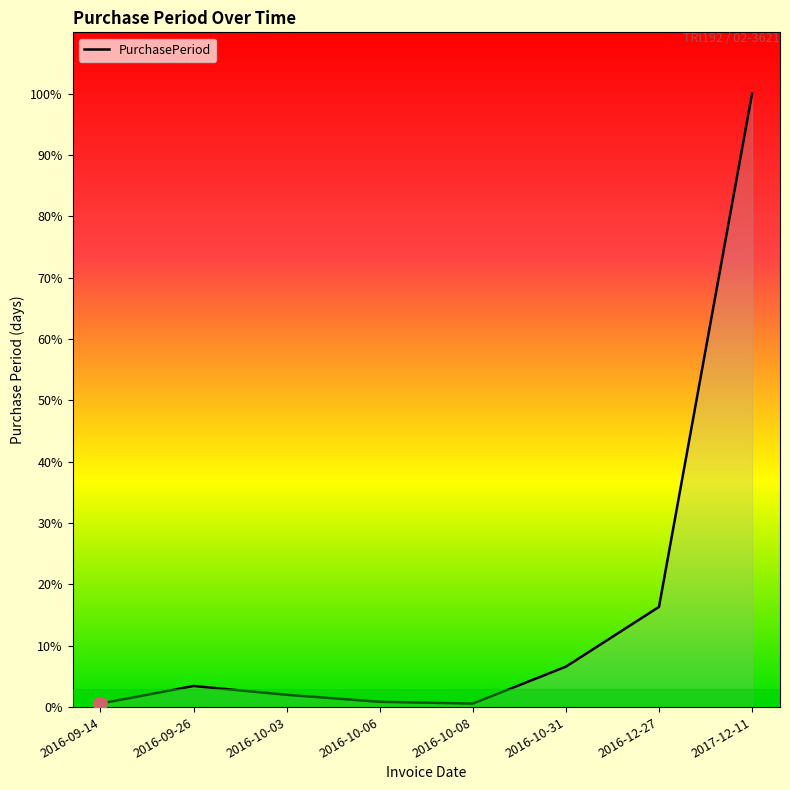

What position from the left is 2016-10-03?

3